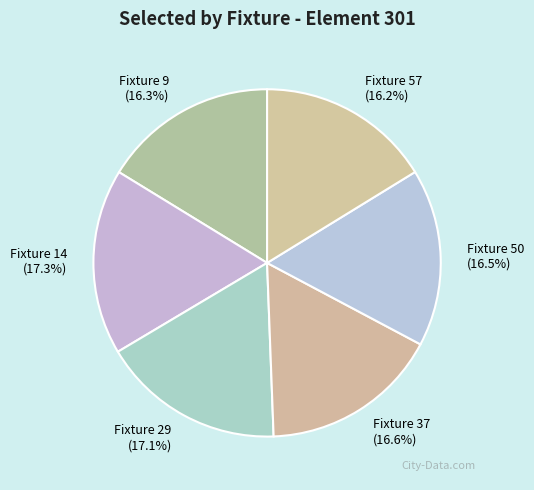

Approximately how many times larger is the value at Fixture 29 compared to Fixture 37?

1.0